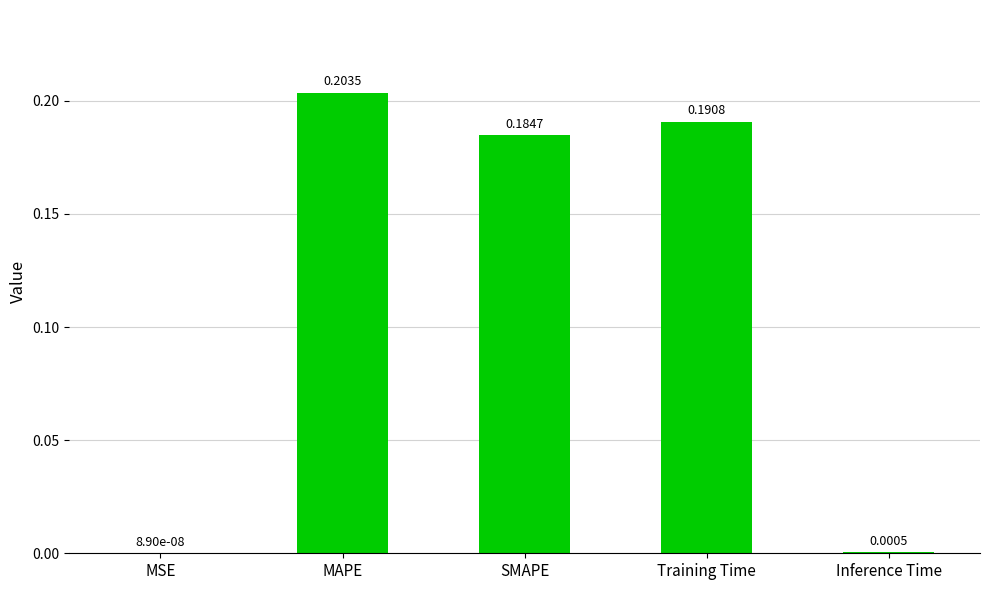

Between Training Time and SMAPE, which is larger?

Training Time